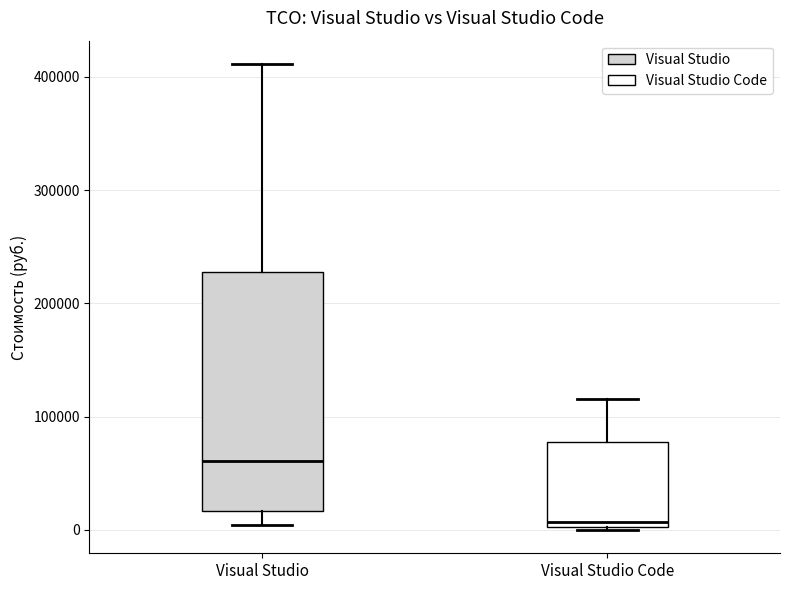

Which box has the highest median line?

Visual Studio